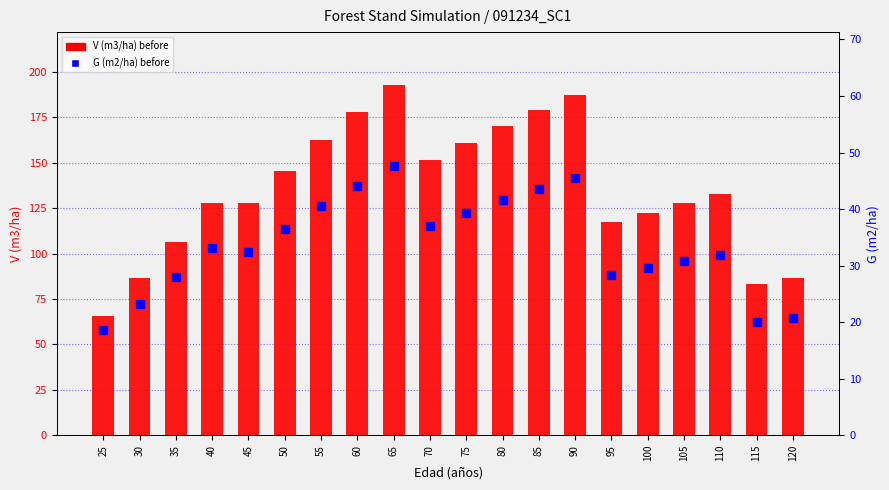

Which has a higher value, 120 or 110?

110